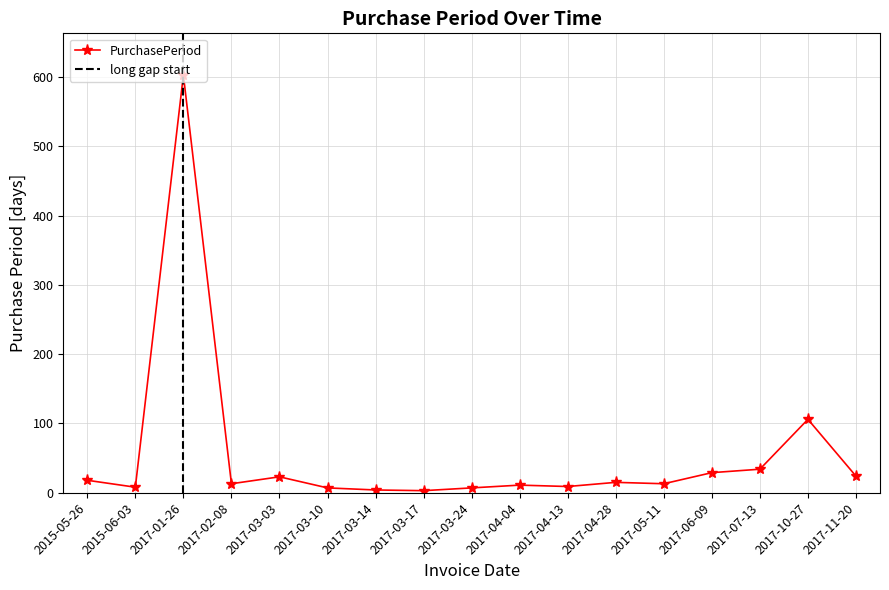

What is the change in value from 2017-04-28 to 2017-11-20?

+9